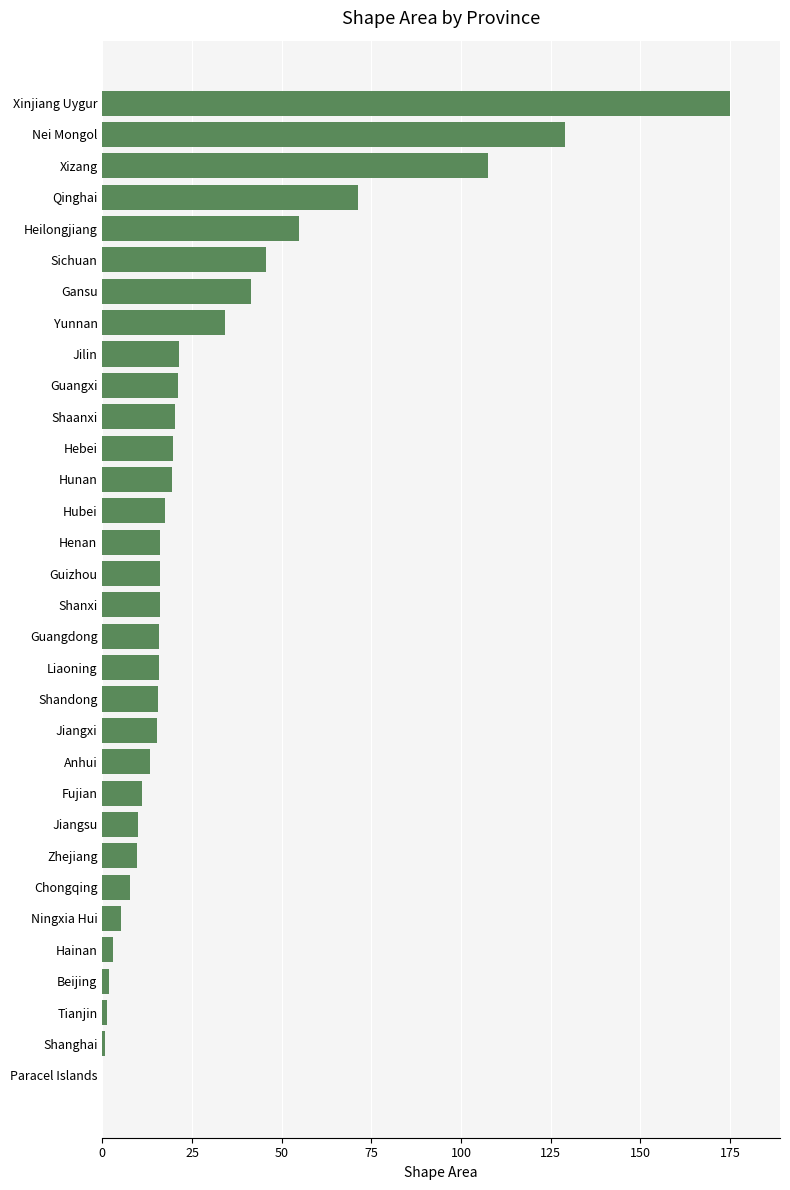

What is the approximate value at Heilongjiang?

54.7